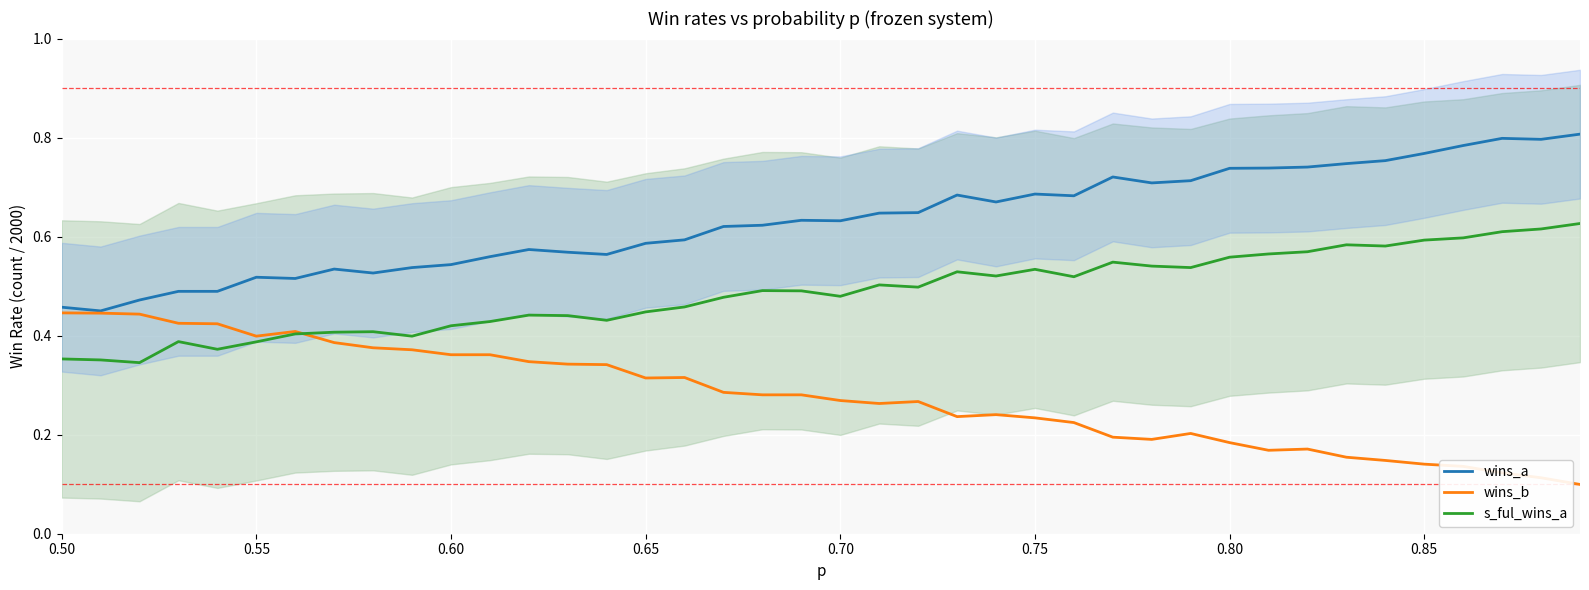

True or false: s_ful_wins_a and wins_a intersect in this chart.

False